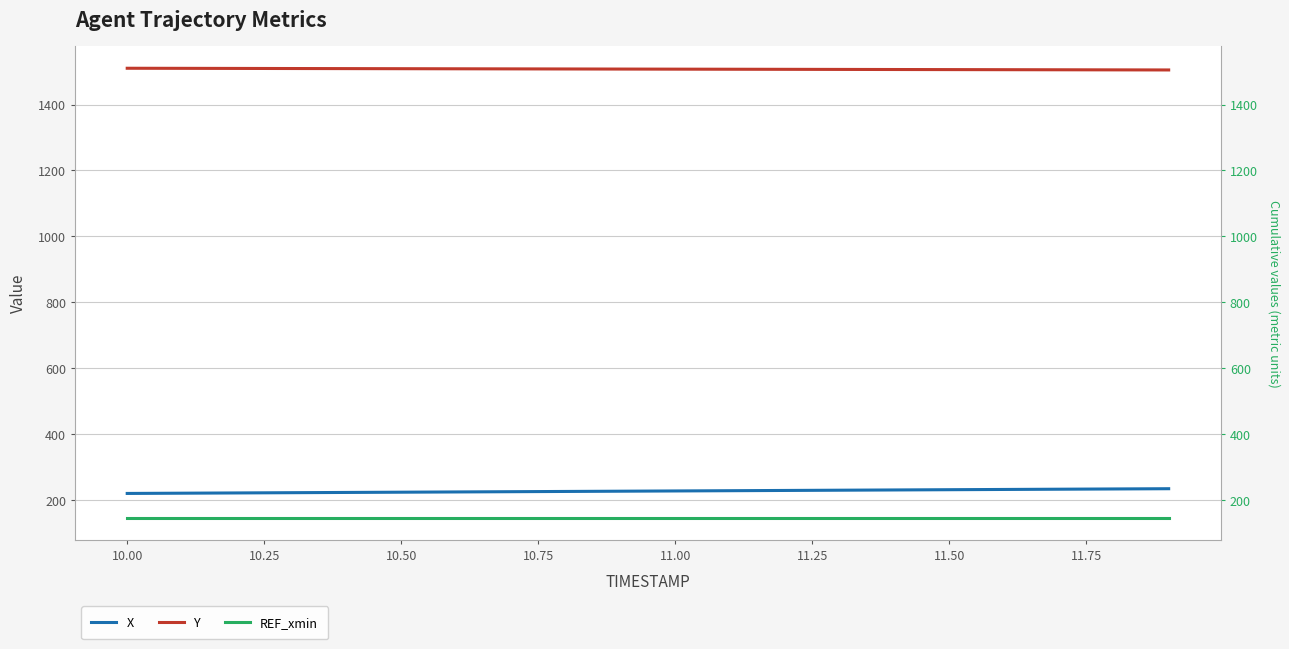

True or false: X and REF_xmin intersect in this chart.

False